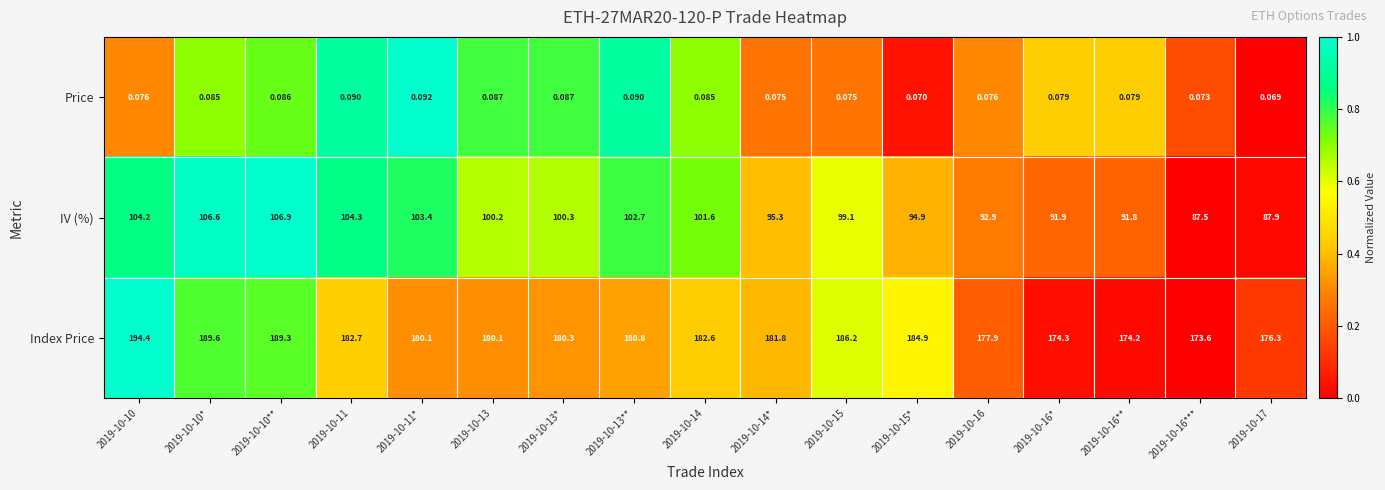

List the series in order of their overall mean, lowest first.

Price, IV (%), Index Price